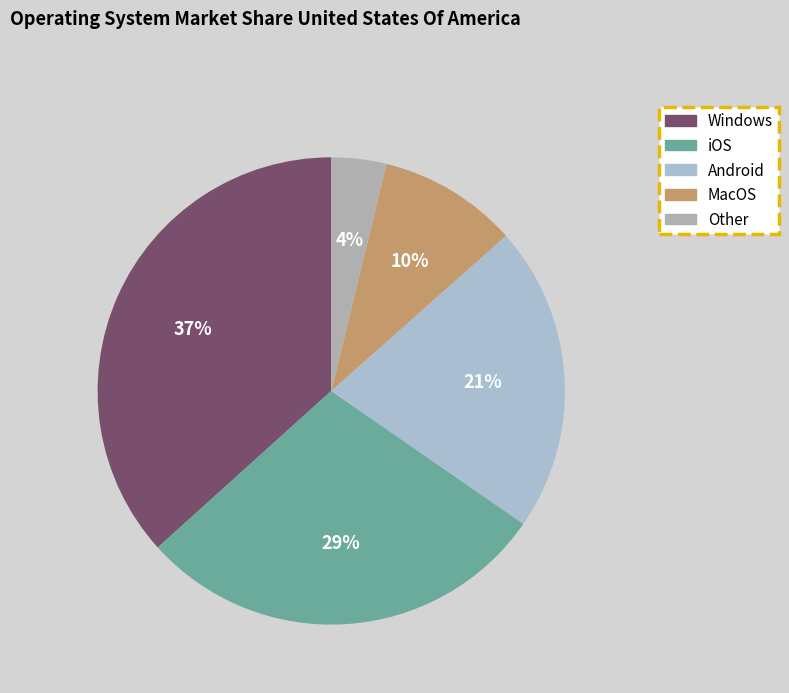

What portion of the pie excludes Other?

96.2%